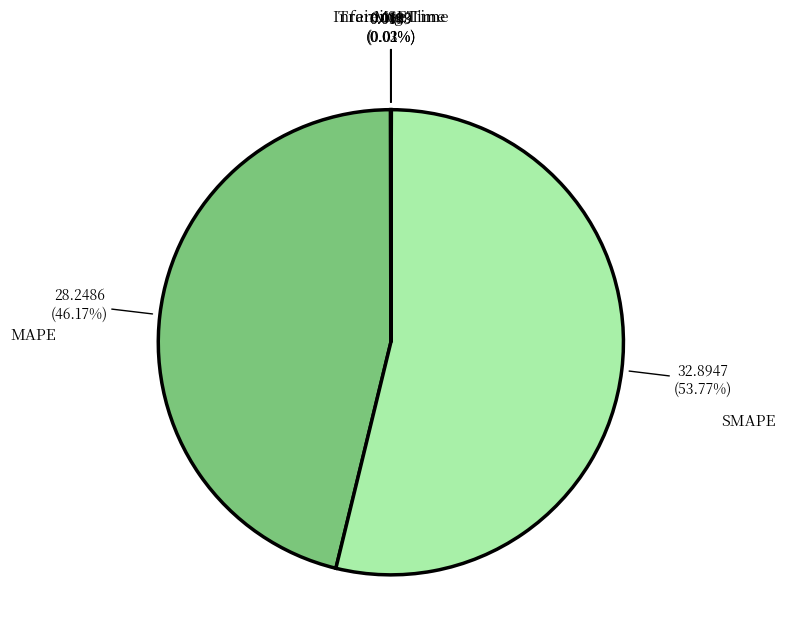

Which slice represents more than half of the pie?

SMAPE